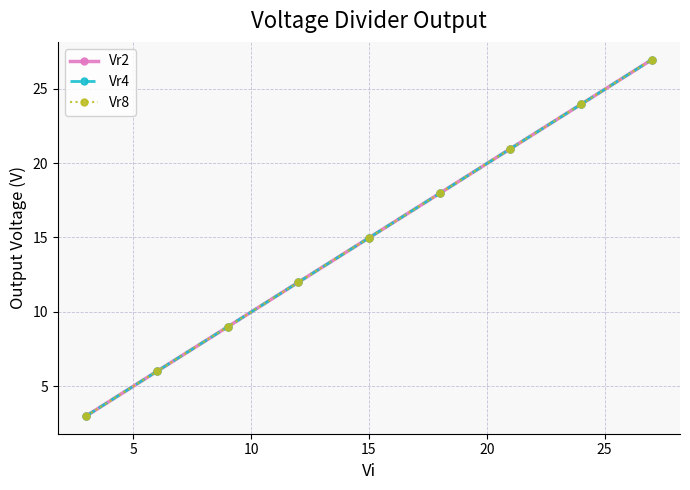

Reading left to right, list all the values displayed in this chart.

Vr2: 3.0	6.0	9.0	12.0	15.0	18.0	21.0	23.9	26.9
Vr4: 3.0	6.0	9.0	12.0	15.0	18.0	21.0	23.9	26.9
Vr8: 3.0	6.0	9.0	12.0	15.0	18.0	21.0	23.9	26.9